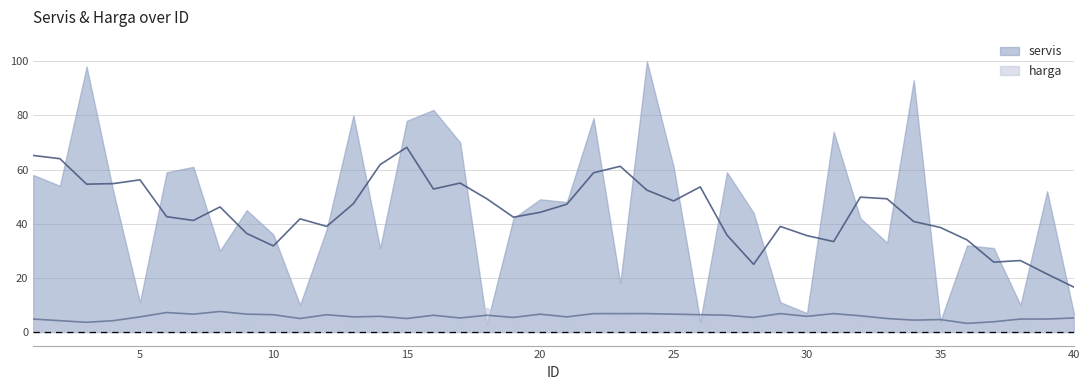

Which has a higher value, 36 or 15?

15